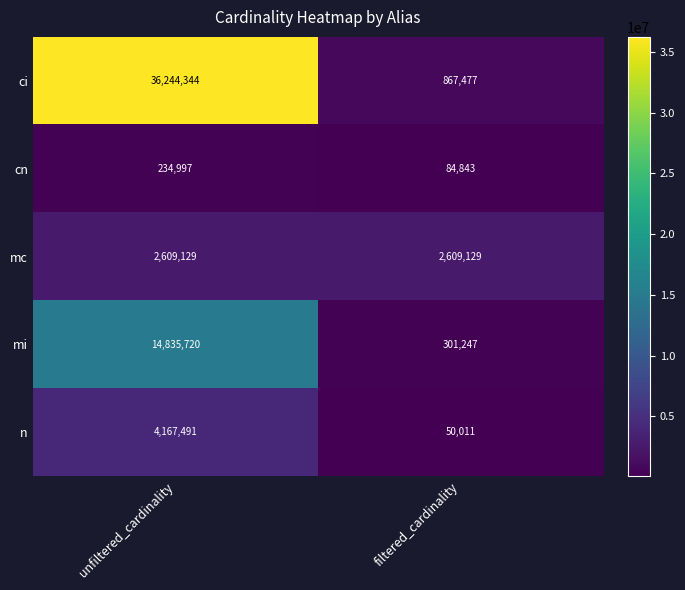

At which category does the chart reach its peak across all series?

unfiltered_cardinality